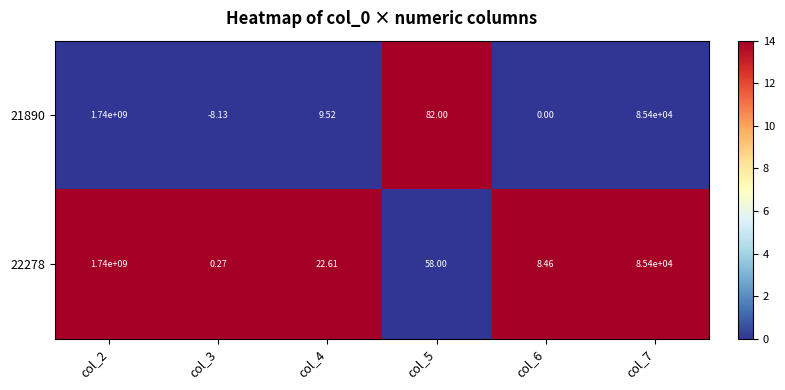

Is the value of 22278 at col_3 greater than the value of 21890 at col_7?

No